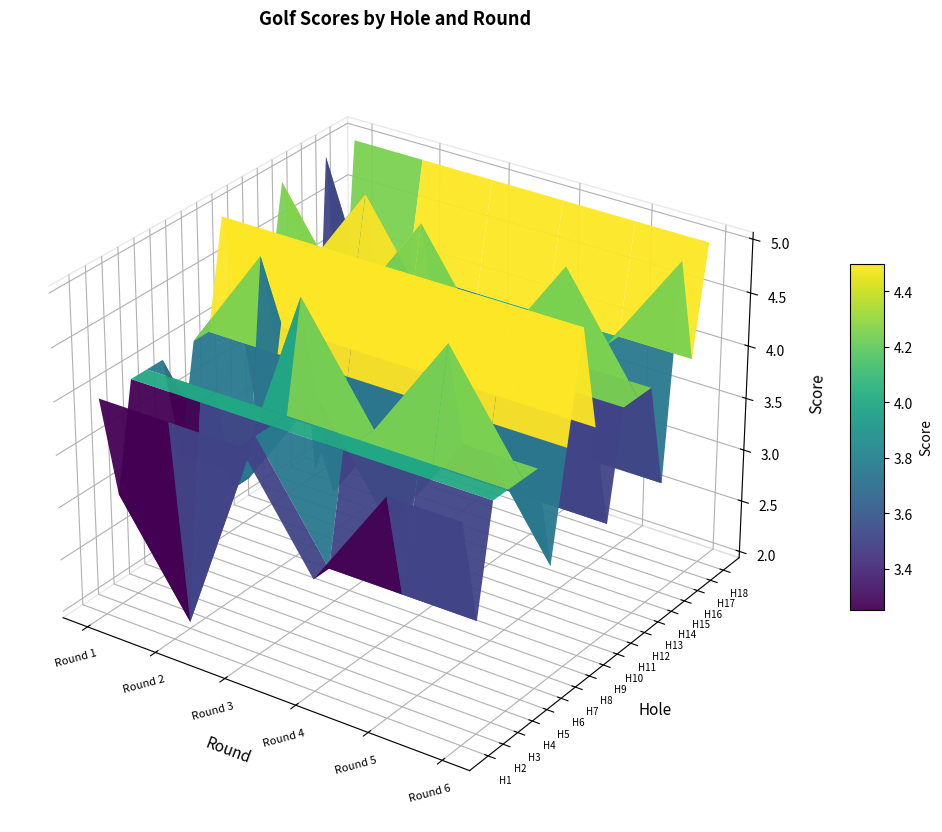

Reading left to right, extract all data points from this chart.

Hole 1: Round 1=4	Round 2=4	Round 3=4	Round 4=3	Round 5=4	Round 6=4
Hole 2: Round 1=3	Round 2=2	Round 3=4	Round 4=3	Round 5=3	Round 6=3
Hole 3: Round 1=4	Round 2=4	Round 3=4	Round 4=4	Round 5=4	Round 6=4
Hole 4: Round 1=4	Round 2=4	Round 3=4	Round 4=4	Round 5=4	Round 6=4
Hole 5: Round 1=4	Round 2=3	Round 3=5	Round 4=4	Round 5=5	Round 6=4
Hole 6: Round 1=3	Round 2=3	Round 3=4	Round 4=3	Round 5=4	Round 6=4
Hole 7: Round 1=4	Round 2=5	Round 3=3	Round 4=4	Round 5=4	Round 6=3
Hole 8: Round 1=4	Round 2=4	Round 3=4	Round 4=4	Round 5=4	Round 6=4
Hole 9: Round 1=5	Round 2=5	Round 3=5	Round 4=5	Round 5=5	Round 6=5
Hole 10: Round 1=4	Round 2=4	Round 3=4	Round 4=4	Round 5=4	Round 6=4
Hole 11: Round 1=3	Round 2=3	Round 3=3	Round 4=3	Round 5=3	Round 6=3
Hole 12: Round 1=4	Round 2=4	Round 3=4	Round 4=4	Round 5=4	Round 6=4
Hole 13: Round 1=5	Round 2=4	Round 3=5	Round 4=4	Round 5=5	Round 6=4
Hole 14: Round 1=4	Round 2=5	Round 3=4	Round 4=4	Round 5=4	Round 6=4
Hole 15: Round 1=2	Round 2=4	Round 3=3	Round 4=3	Round 5=3	Round 6=3
Hole 16: Round 1=5	Round 2=3	Round 3=4	Round 4=4	Round 5=4	Round 6=5
Hole 17: Round 1=3	Round 2=4	Round 3=4	Round 4=4	Round 5=4	Round 6=4
Hole 18: Round 1=5	Round 2=5	Round 3=5	Round 4=5	Round 5=5	Round 6=5